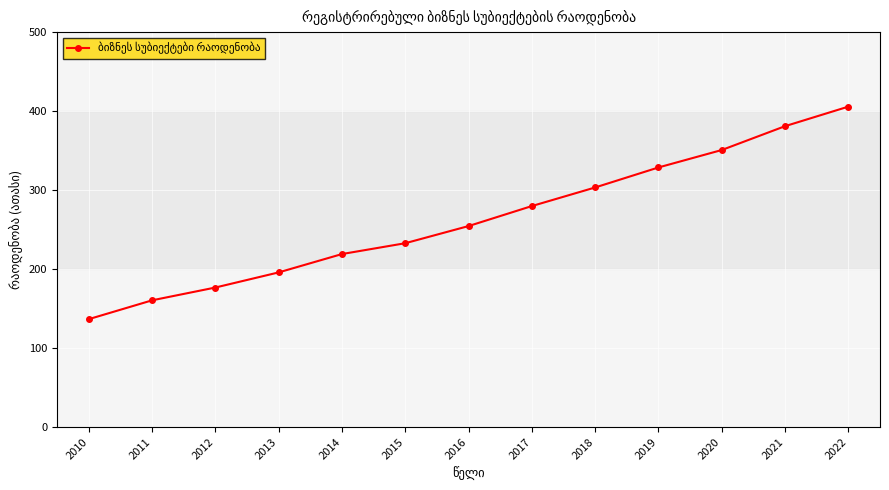

True or false: the data shows 324.7 at 2015.

False